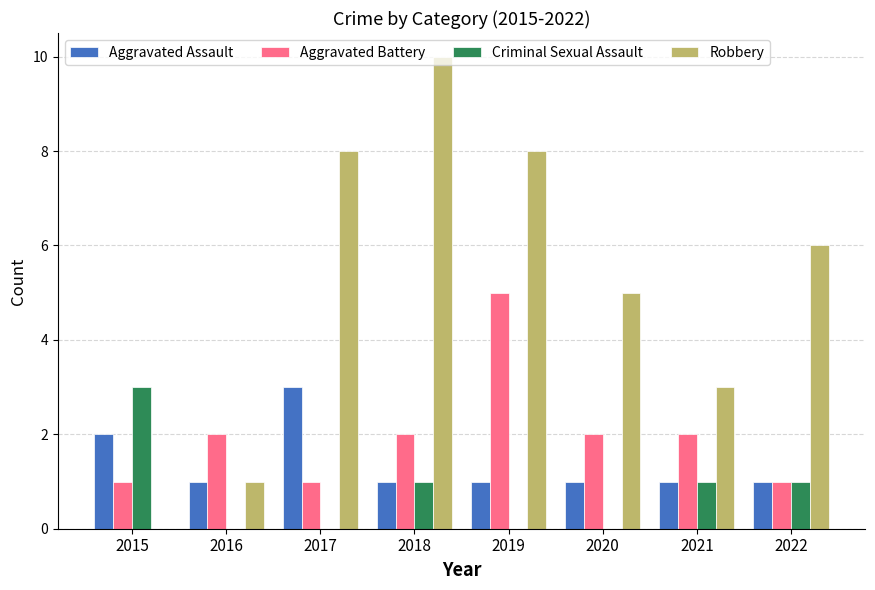

What is the sum of the Criminal Sexual Assault values at 2017 and 2015?

3